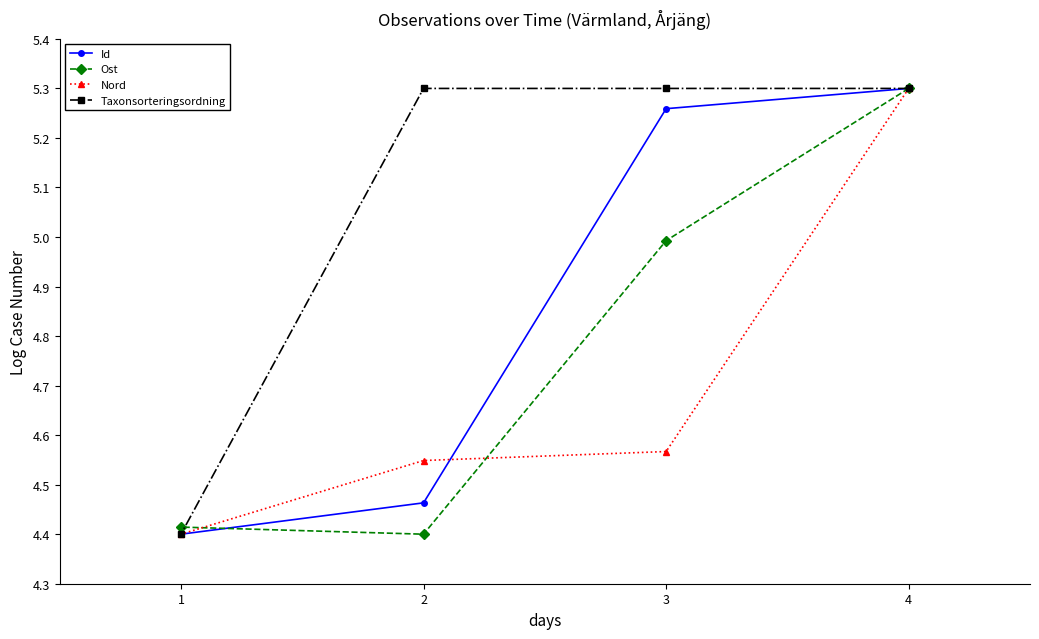

The Ost series shows 4.4 at 1. True or false?

True